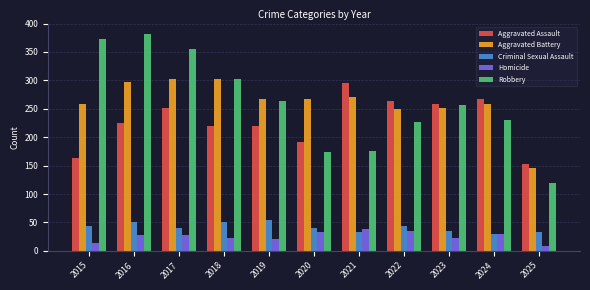

At how many categories does at least one series exceed 320?

3